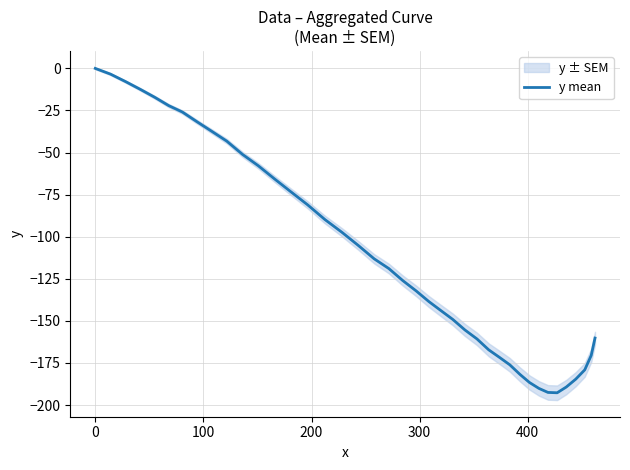

How many negative values are there?

39